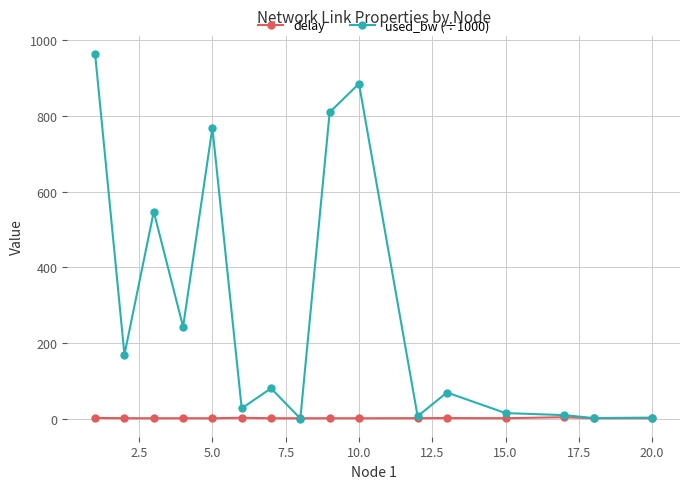

List the series in order of their peak value, highest first.

used_bw (÷1000), delay